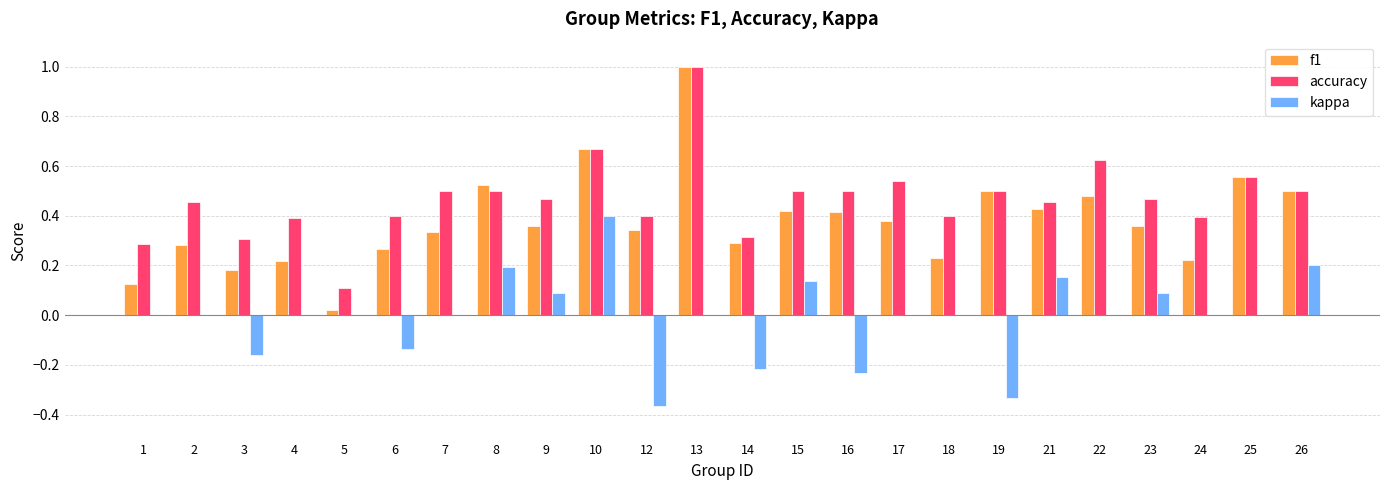

What is the sum of all accuracy values?

11.2